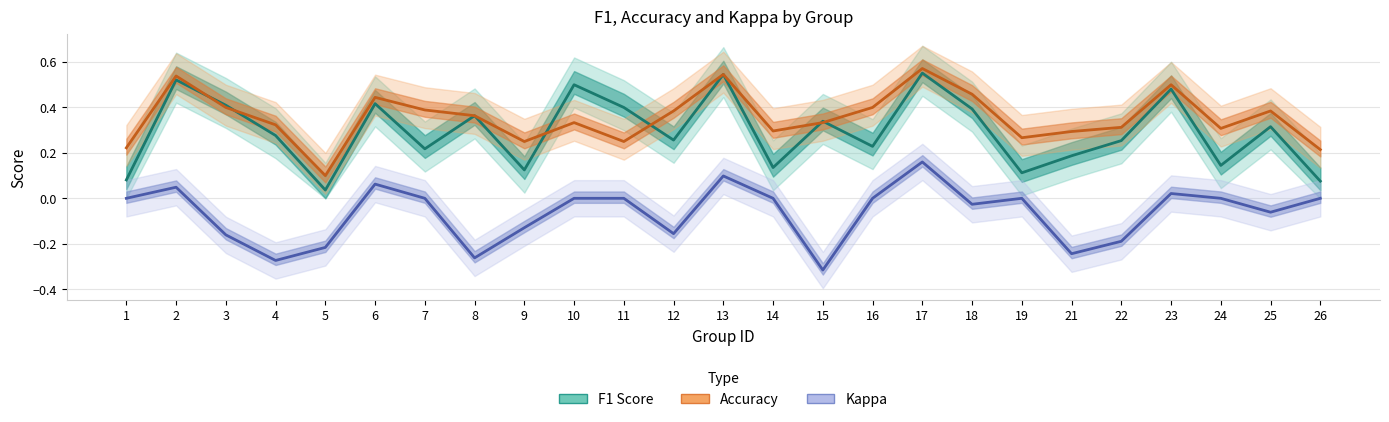

What is the difference between the Kappa values at 21 and 23?

0.3